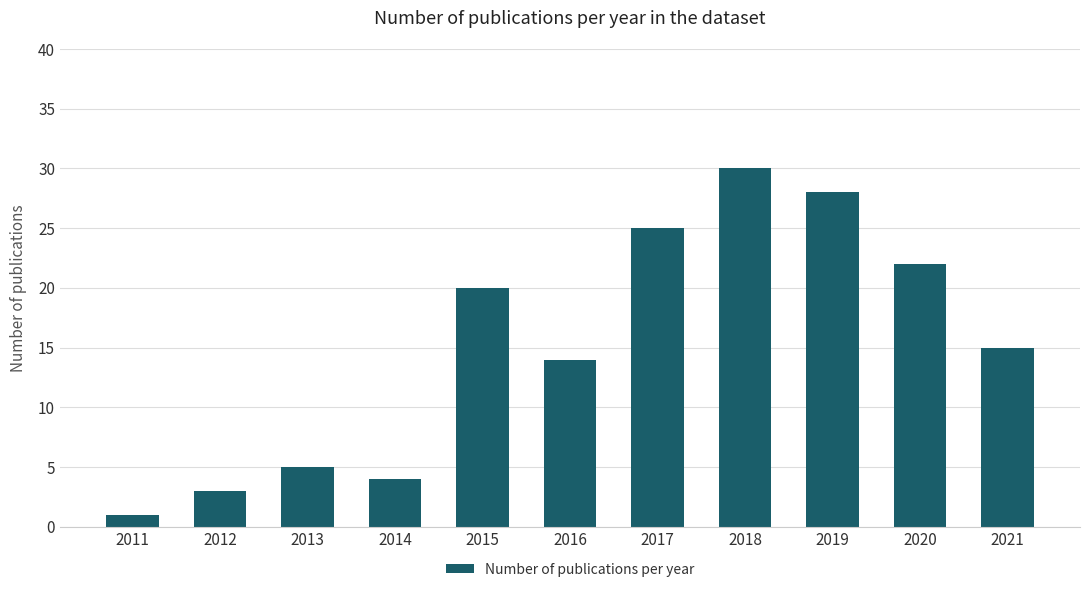

Reading left to right, transcribe all the data shown in this chart.

1	3	5	4	20	14	25	30	28	22	15